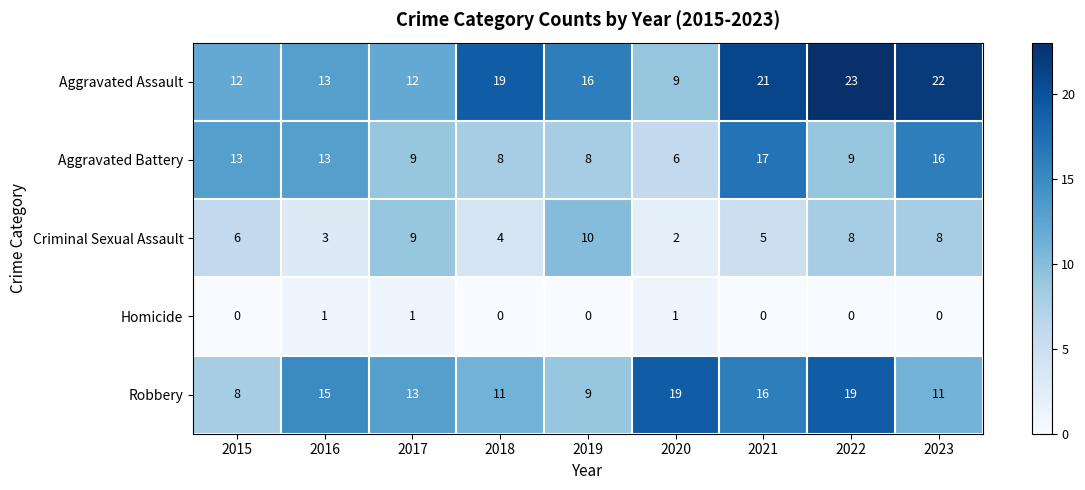

Which series has the widest spread of values?

Aggravated Assault